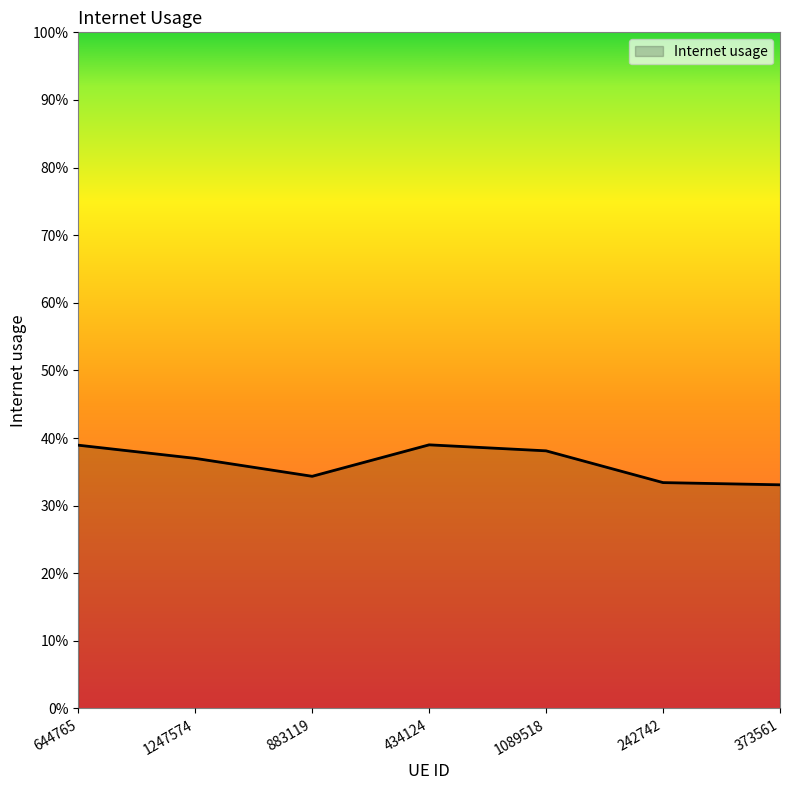

Reading left to right, transcribe all the data shown in this chart.

0.4	0.4	0.3	0.4	0.4	0.3	0.3